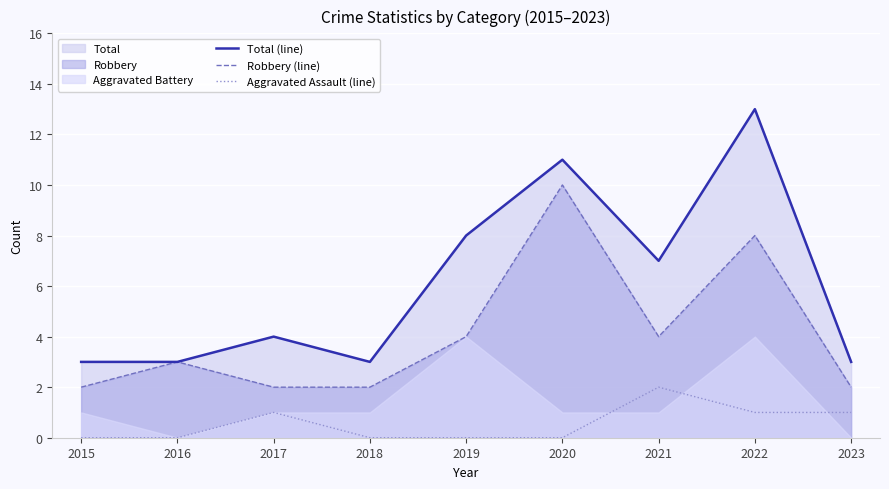

Is it true that Aggravated Assault (line) equals 0 at 2015?

True